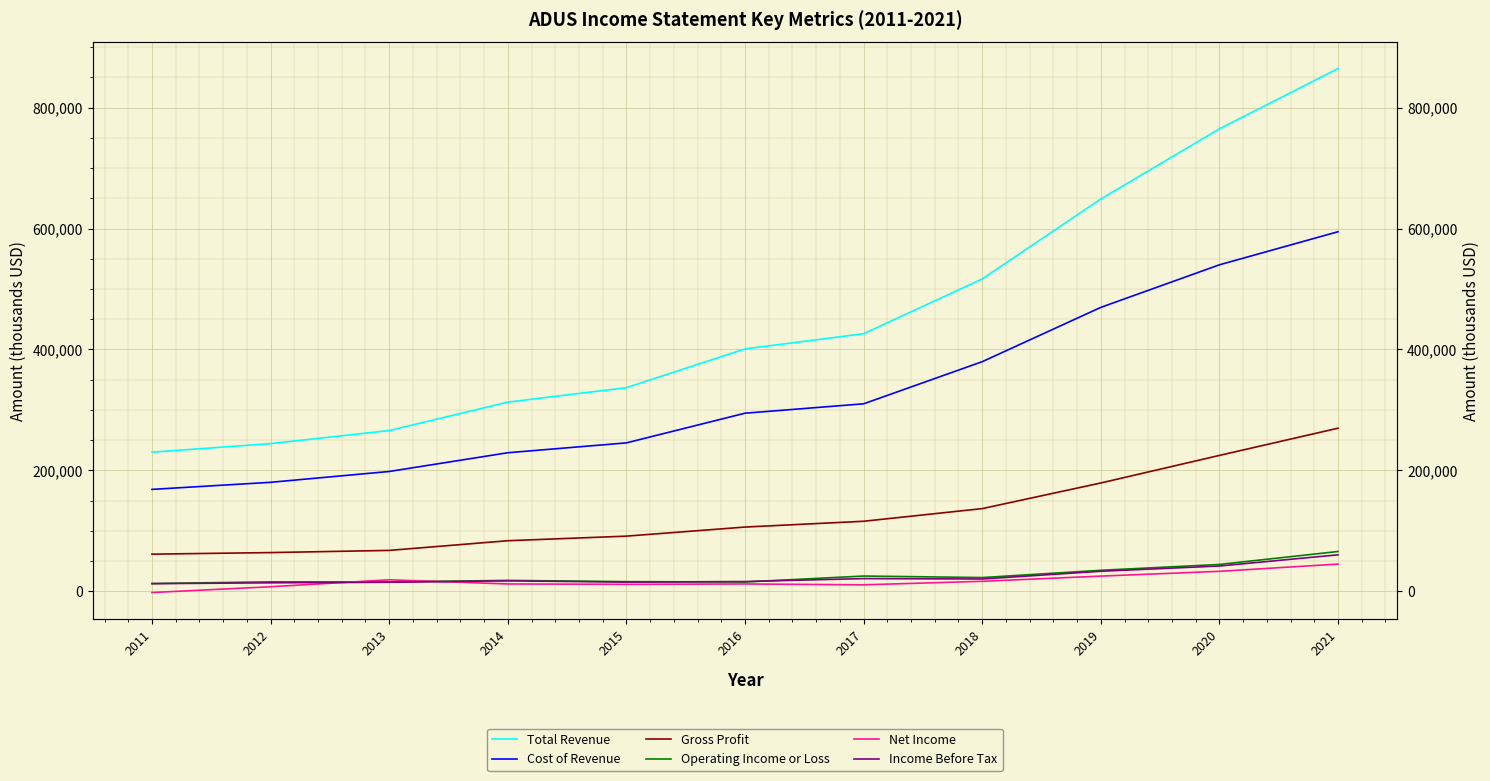

Is it true that Income Before Tax equals 23093 at 2015?

False